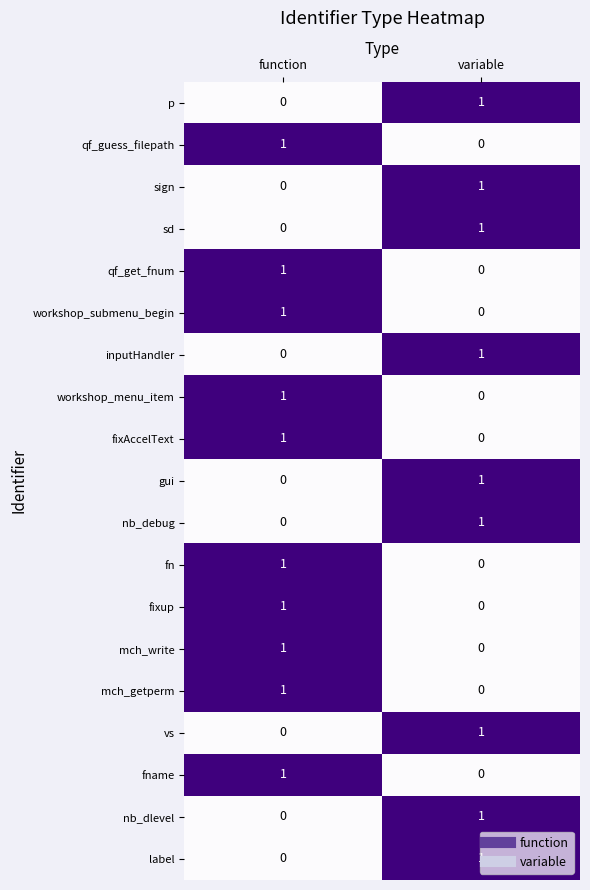

At which category is the sum across all series the highest?

function